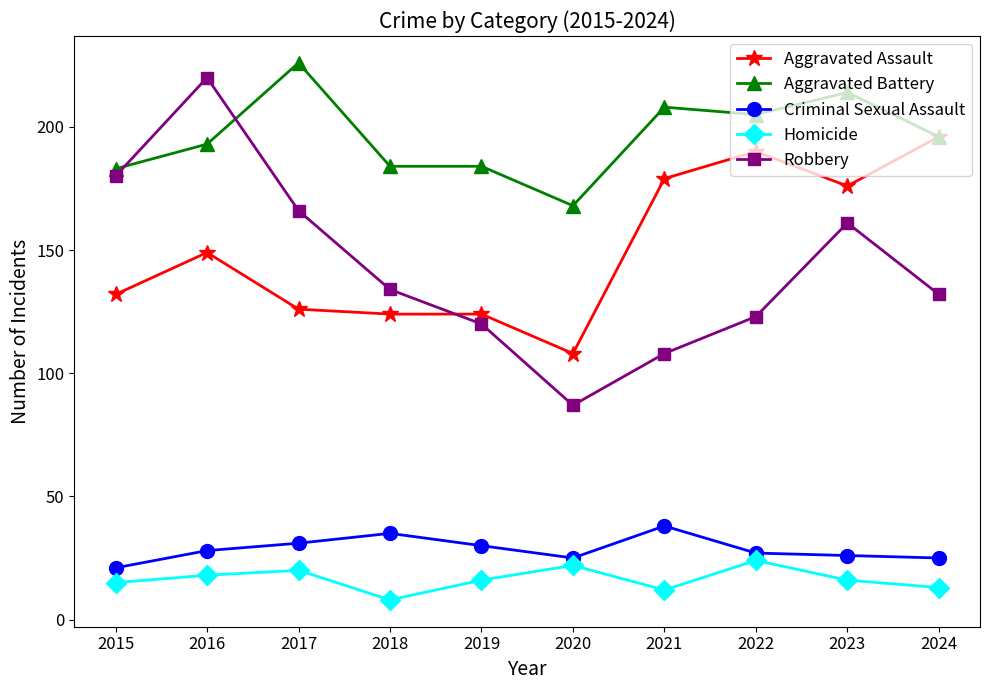

At which label does Criminal Sexual Assault reach its peak?

2021